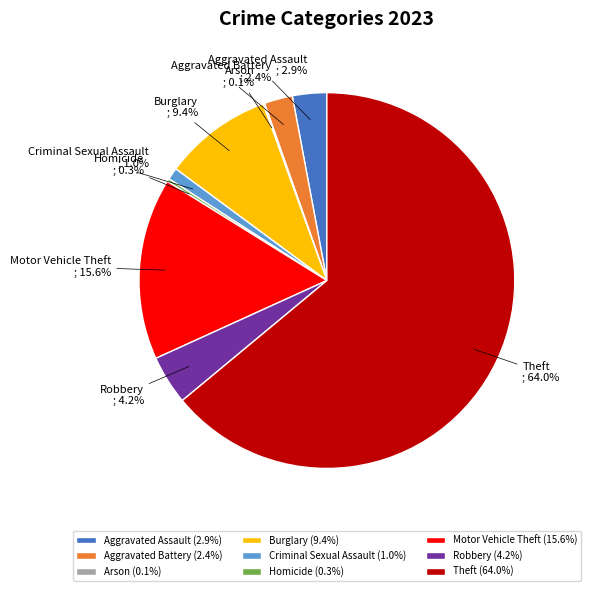

To the nearest percent, what is the average slice percentage?

11%